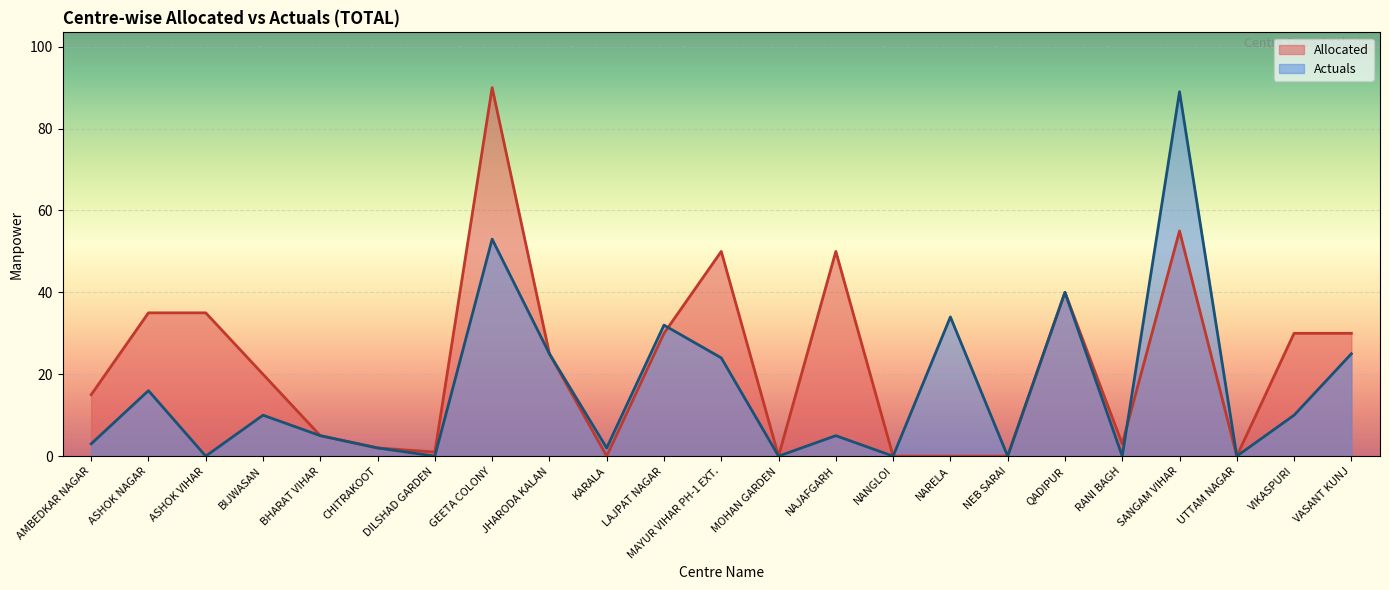

Rank the series by their maximum value, from highest to lowest.

Allocated, Actuals